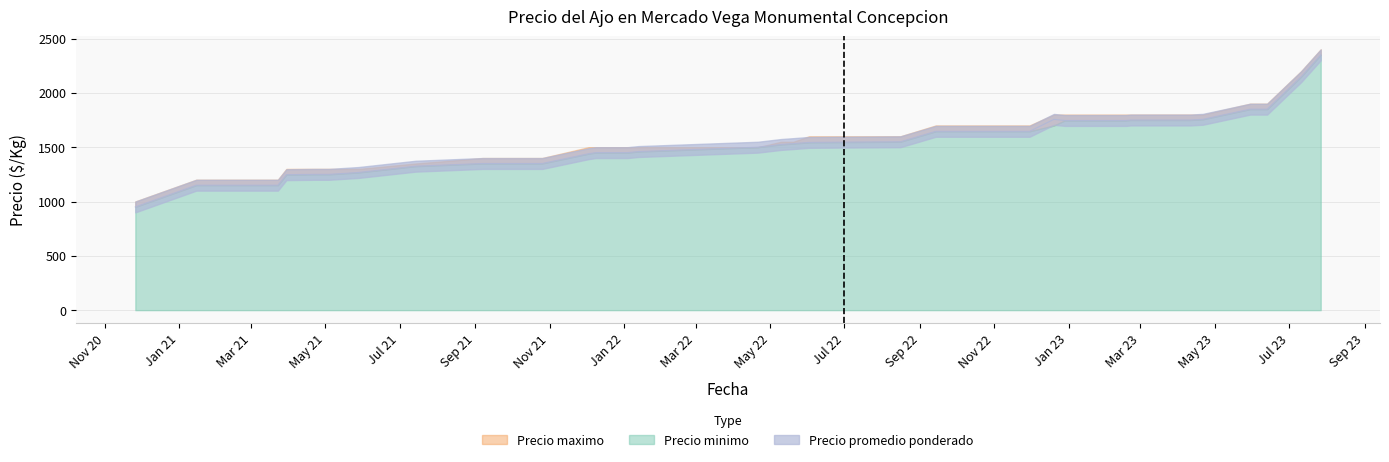

At which category is the sum across all series the highest?

2023-07-27